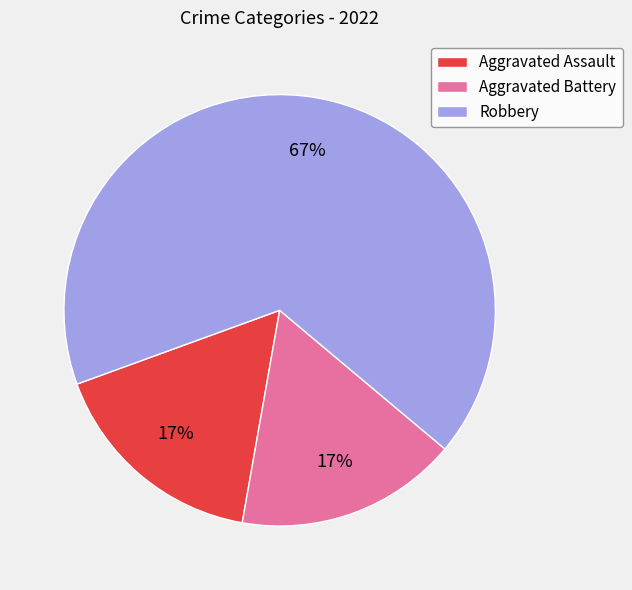

Between Robbery and Aggravated Battery, which is larger?

Robbery